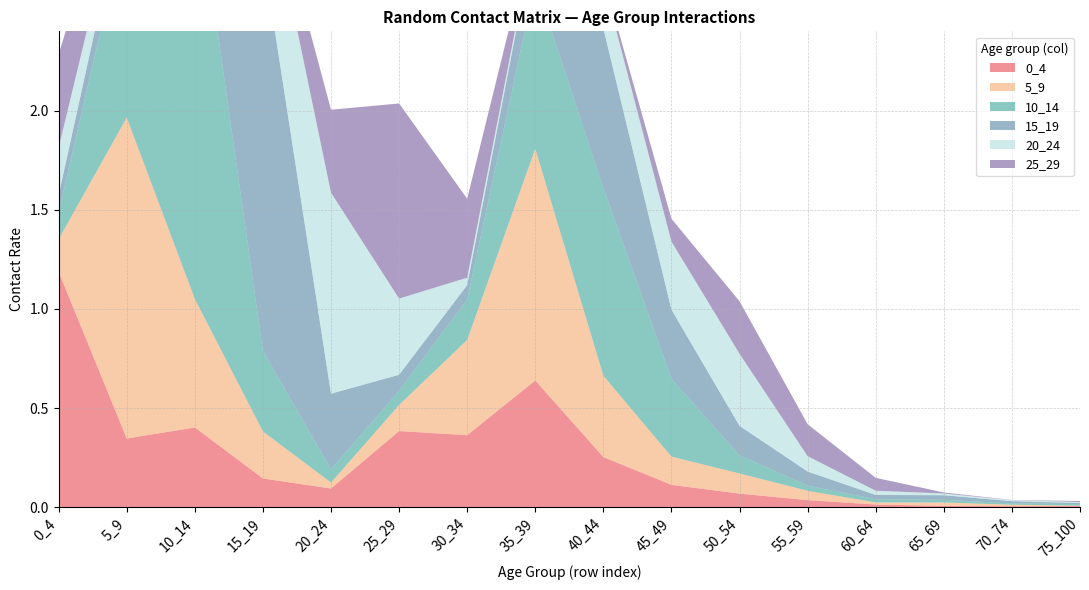

Reading right to left, what are all the values shown in this chart?

0_4: 0.0	0.0	0.0	0.0	0.0	0.1	0.1	0.3	0.6	0.4	0.4	0.1	0.1	0.4	0.3	1.2
5_9: 0.0	0.0	0.0	0.0	0.0	0.1	0.1	0.4	1.2	0.5	0.1	0.0	0.2	0.6	1.6	0.2
10_14: 0.0	0.0	0.0	0.0	0.0	0.1	0.4	0.9	0.8	0.2	0.1	0.1	0.4	2.2	1.0	0.1
15_19: 0.0	0.0	0.0	0.0	0.1	0.1	0.3	0.8	0.3	0.1	0.1	0.4	2.0	0.4	0.2	0.1
20_24: 0.0	0.0	0.0	0.0	0.1	0.4	0.3	0.2	0.0	0.0	0.4	1.0	0.4	0.1	0.1	0.2
25_29: 0.0	0.0	0.0	0.1	0.2	0.3	0.1	0.0	0.0	0.4	1.0	0.4	0.0	0.1	0.2	0.5